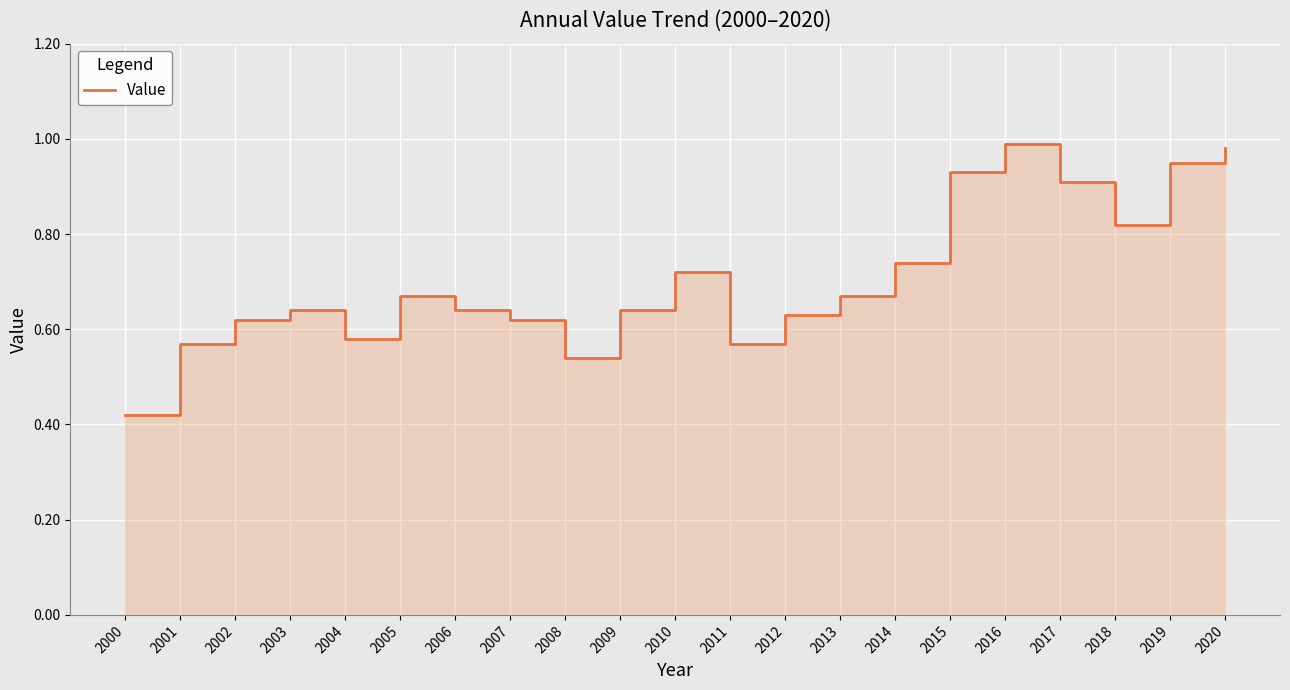

What is the change in value from 2012 to 2014?

+0.1